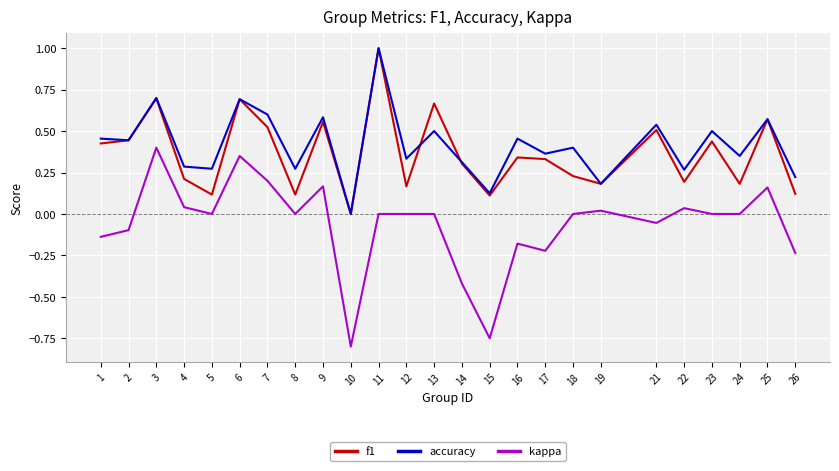

At which category is the sum across all series the highest?

11